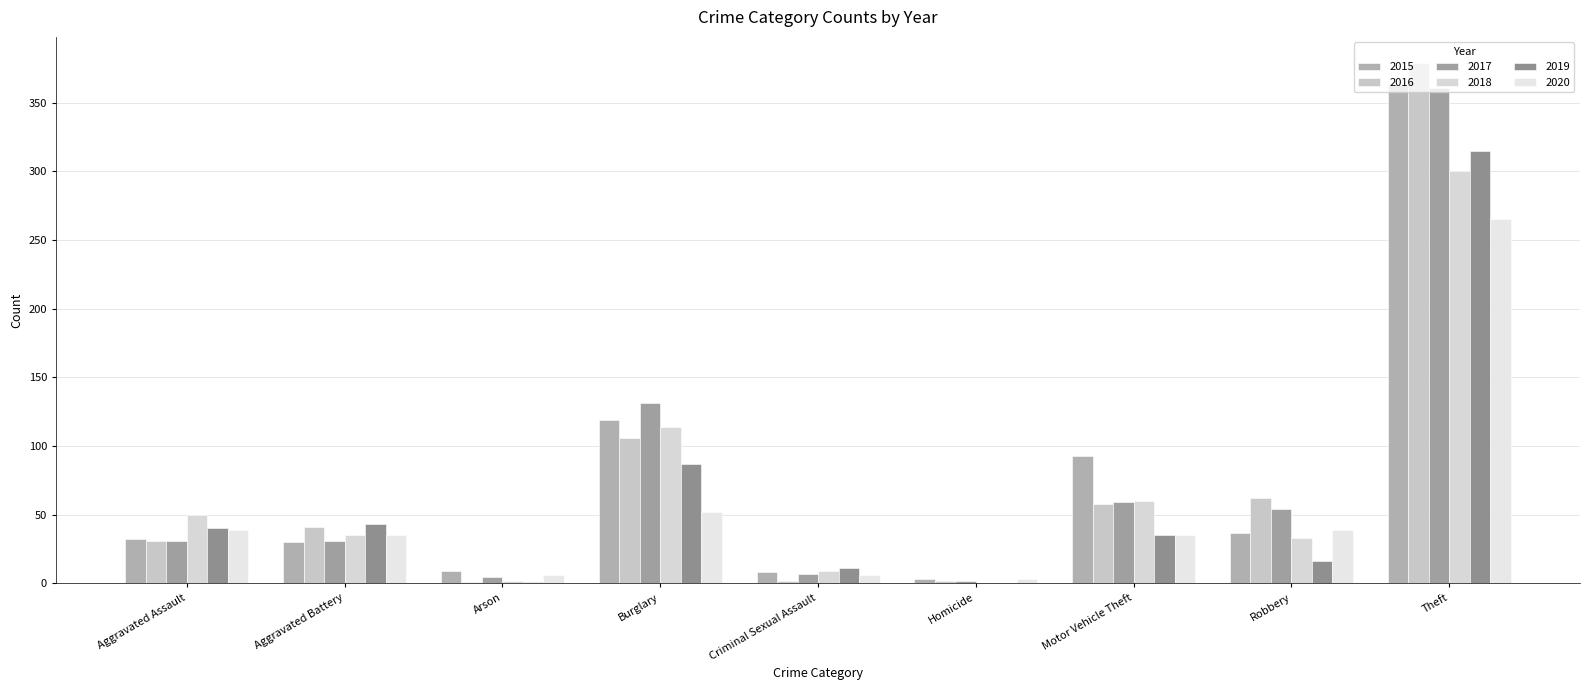

Reading right to left, extract all data points from this chart.

2015: 363	37	93	3	8	119	9	30	32
2016: 379	62	58	2	2	106	1	41	31
2017: 361	54	59	2	7	131	5	31	31
2018: 300	33	60	0	9	114	2	35	50
2019: 315	16	35	0	11	87	1	43	40
2020: 265	39	35	3	6	52	6	35	39